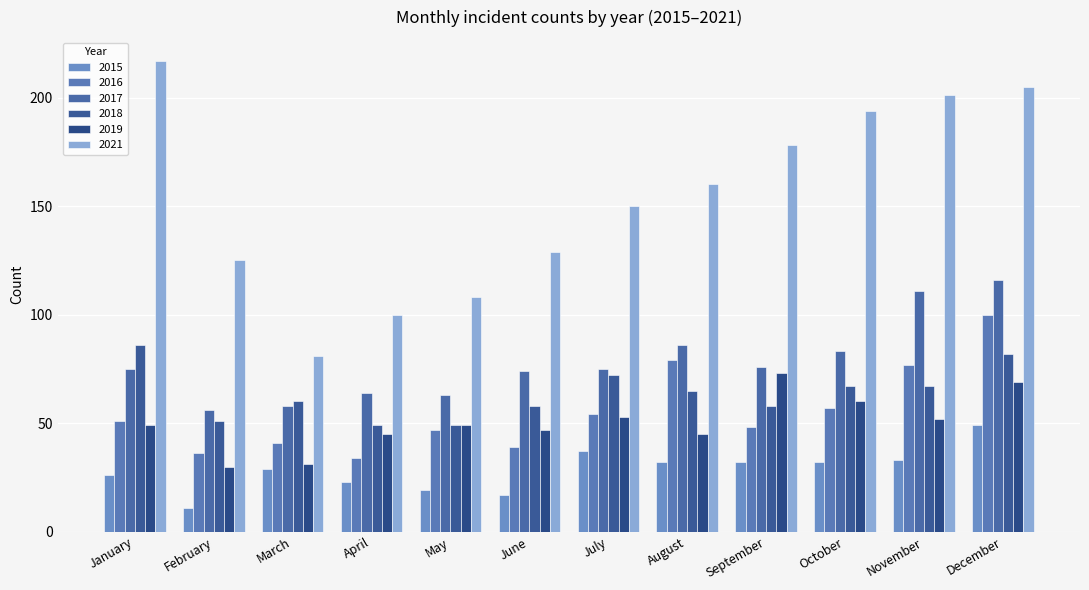

What is the sum of the 2021 values at January and March?

298